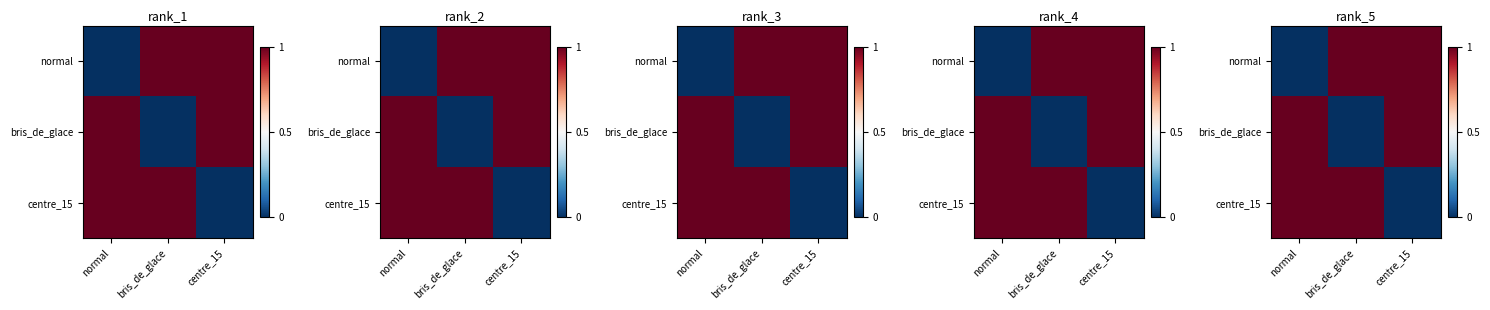

Rank the series at bris_de_glace from lowest to highest value.

bris_de_glace, normal, centre_15